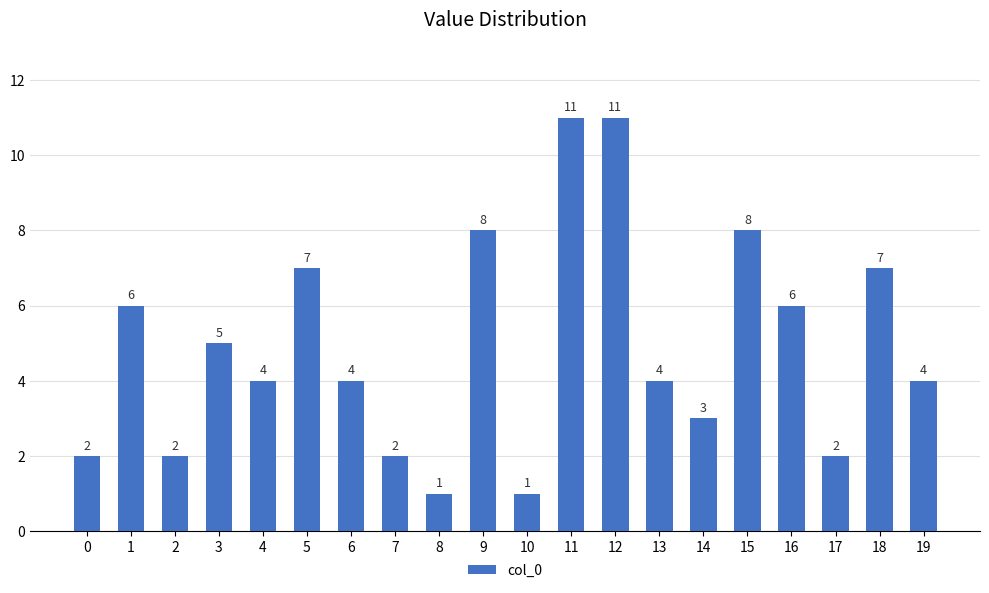

The value at 7 is 2. True or false?

True